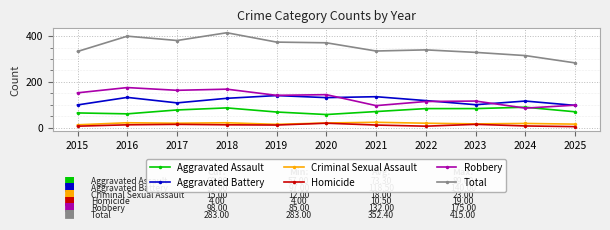

Where is the first local maximum for Robbery?

2016